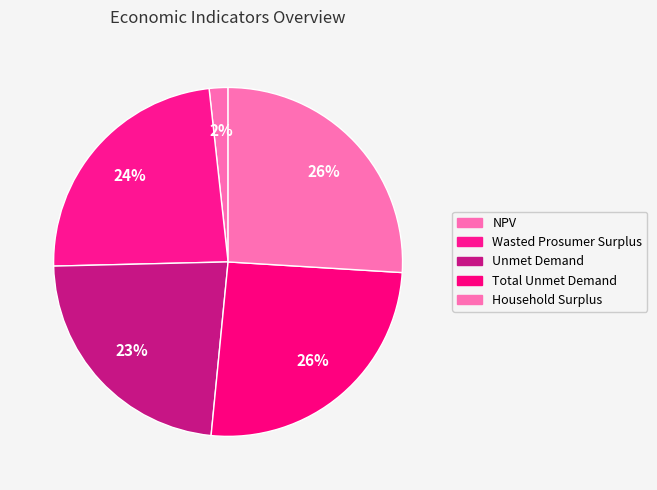

How many segments does this pie chart have?

5